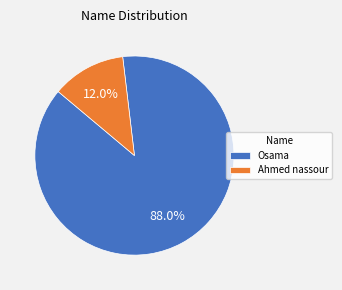

What percentage do Osama and Ahmed nassour together represent?

100.0%